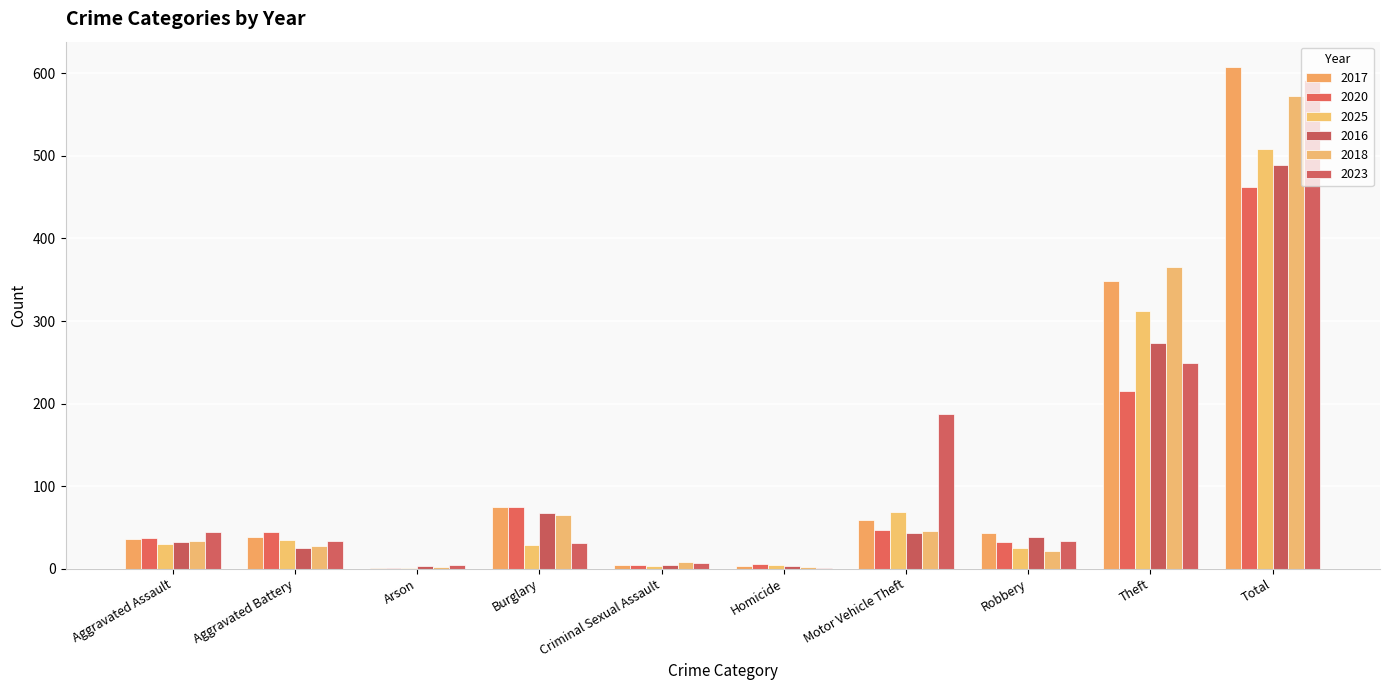

Count the number of data series in this chart.

6